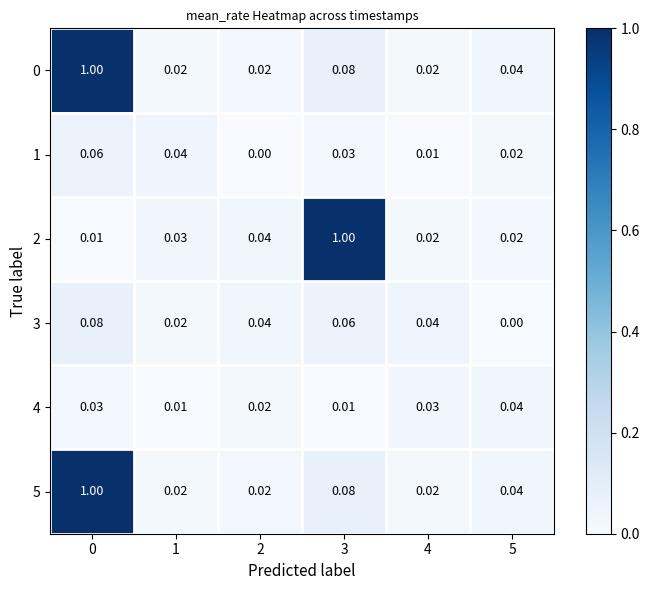

How many data points does each series have?

6